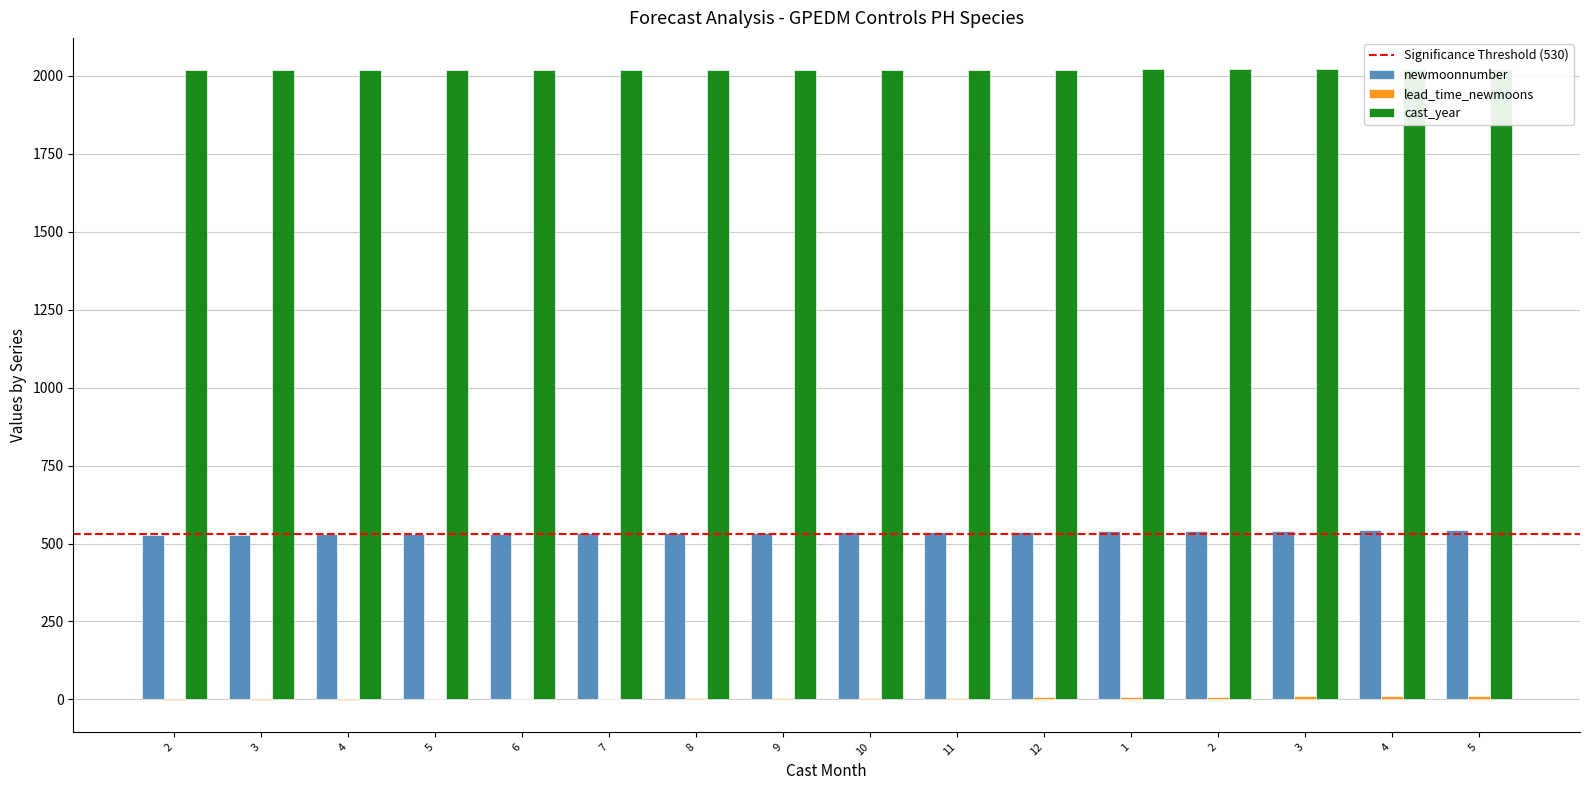

The value of newmoonnumber at 7 is 159. True or false?

False